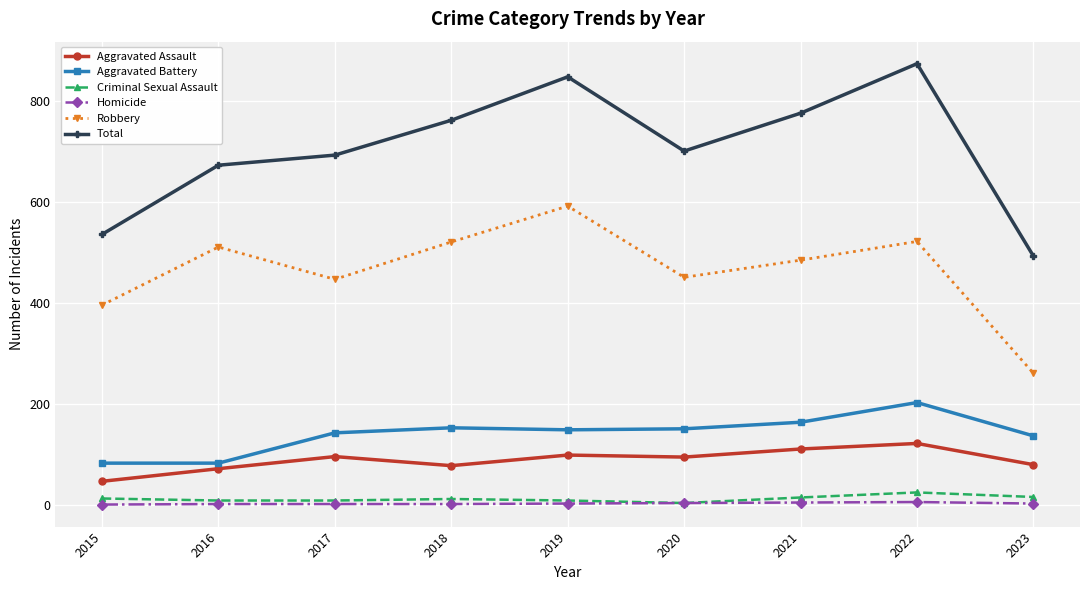

How many categories are shown in the chart?

9